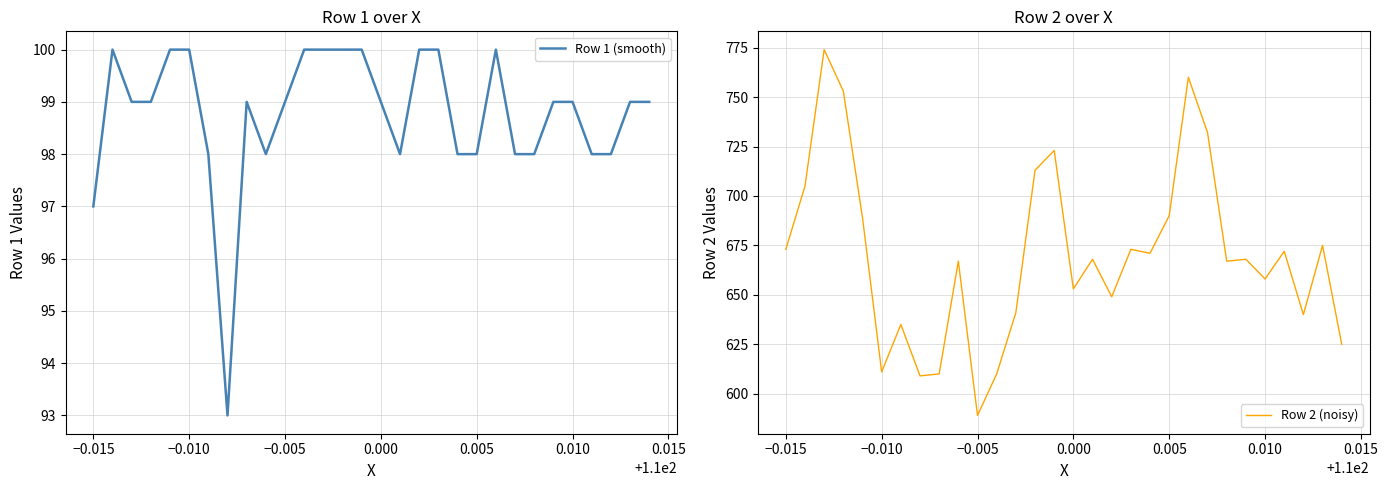

Count the number of categories in the chart.

30